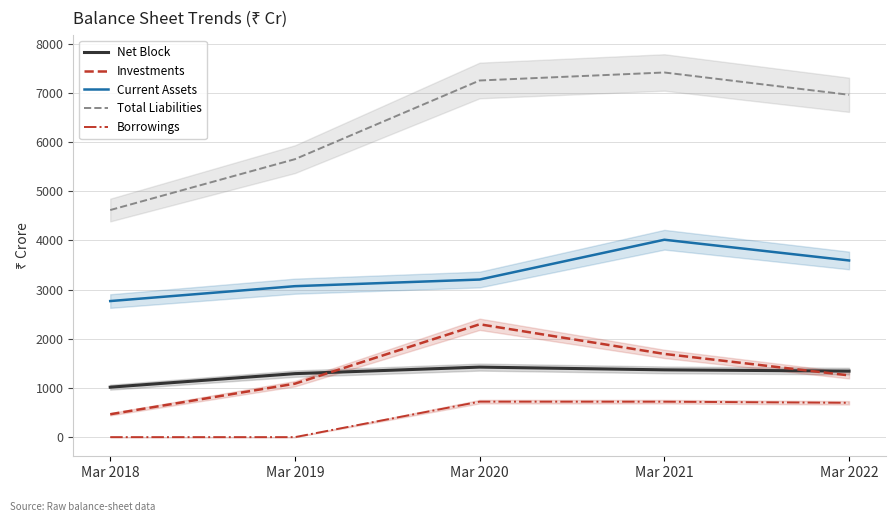

At which label is Investments closest to 1380?

Mar 2022